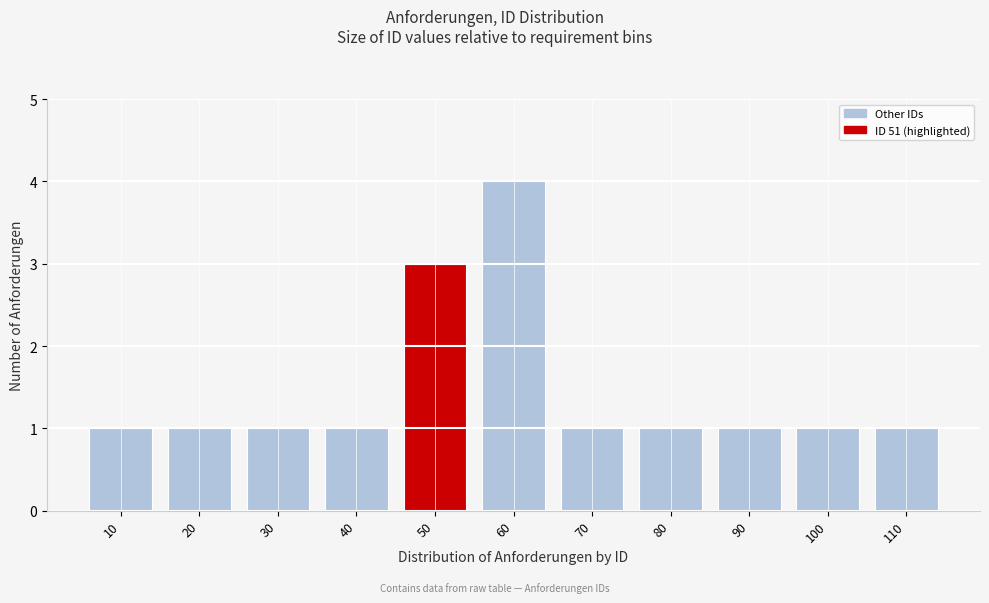

Reading right to left, what are all the values shown in this chart?

110=1	100=1	90=1	80=1	70=1	60=4	50=3	40=1	30=1	20=1	10=1